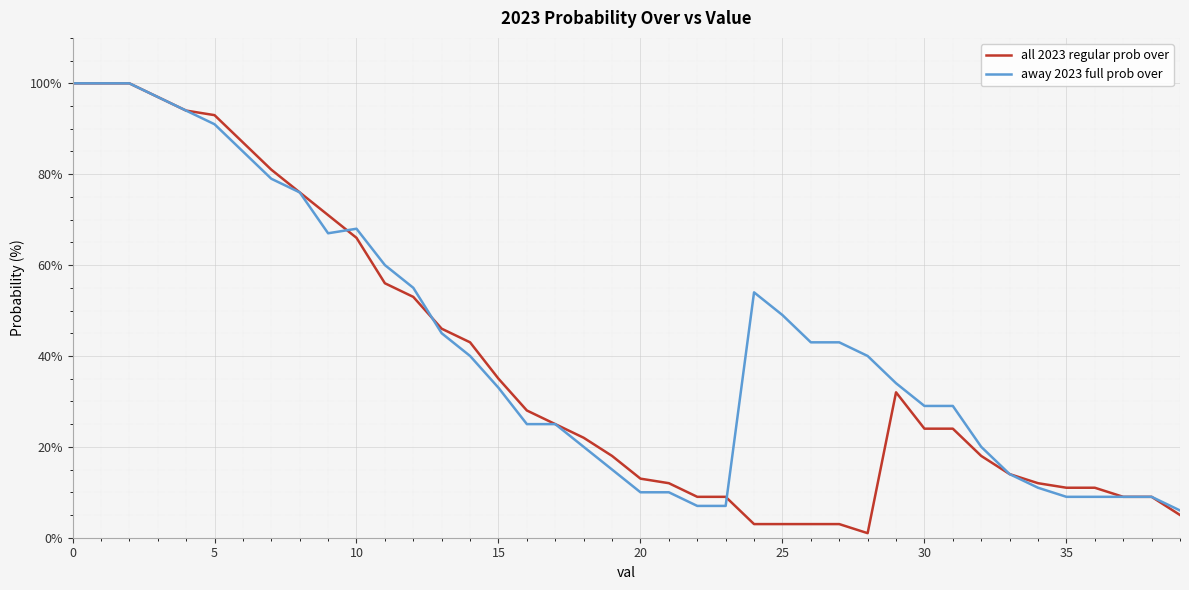

Rank the series by their average value, from highest to lowest.

away 2023 full prob over, all 2023 regular prob over